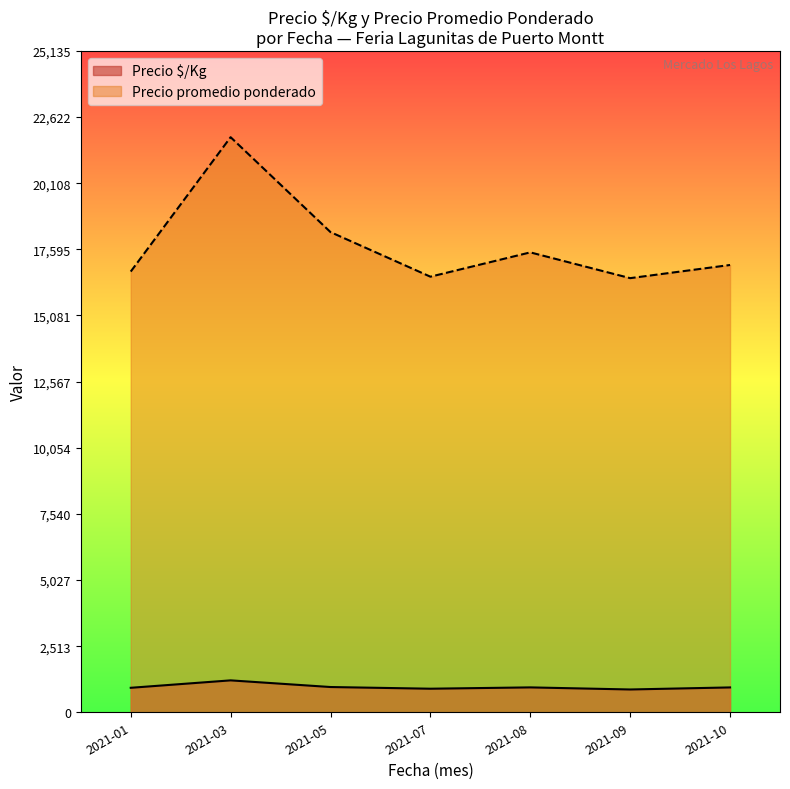

What is the approximate value of Precio $/Kg at 2021-01?

930.5